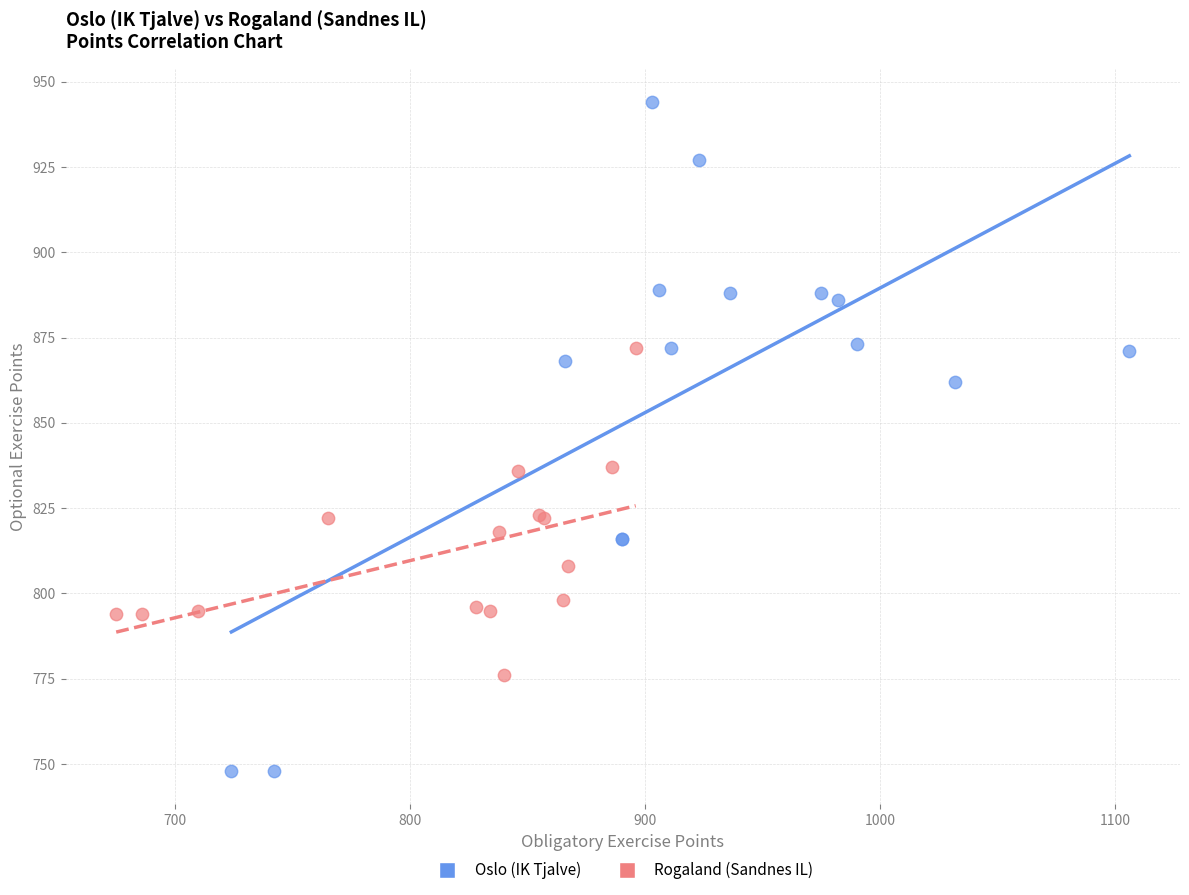

Which series reaches the minimum Y coordinate?

Oslo (IK Tjalve)